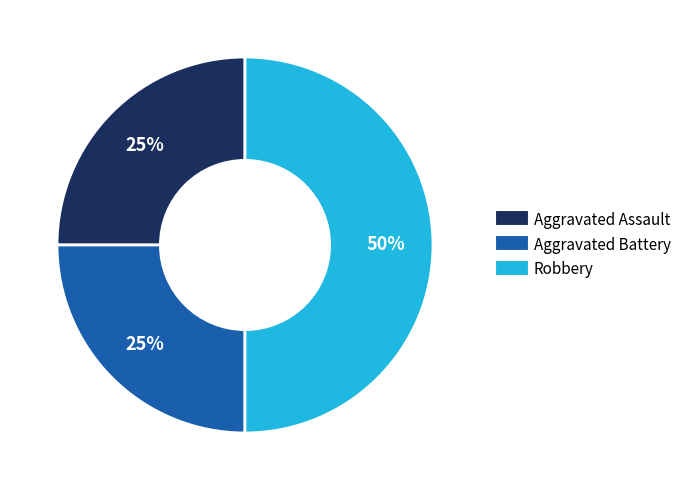

Does Aggravated Assault represent more than half of the total?

No